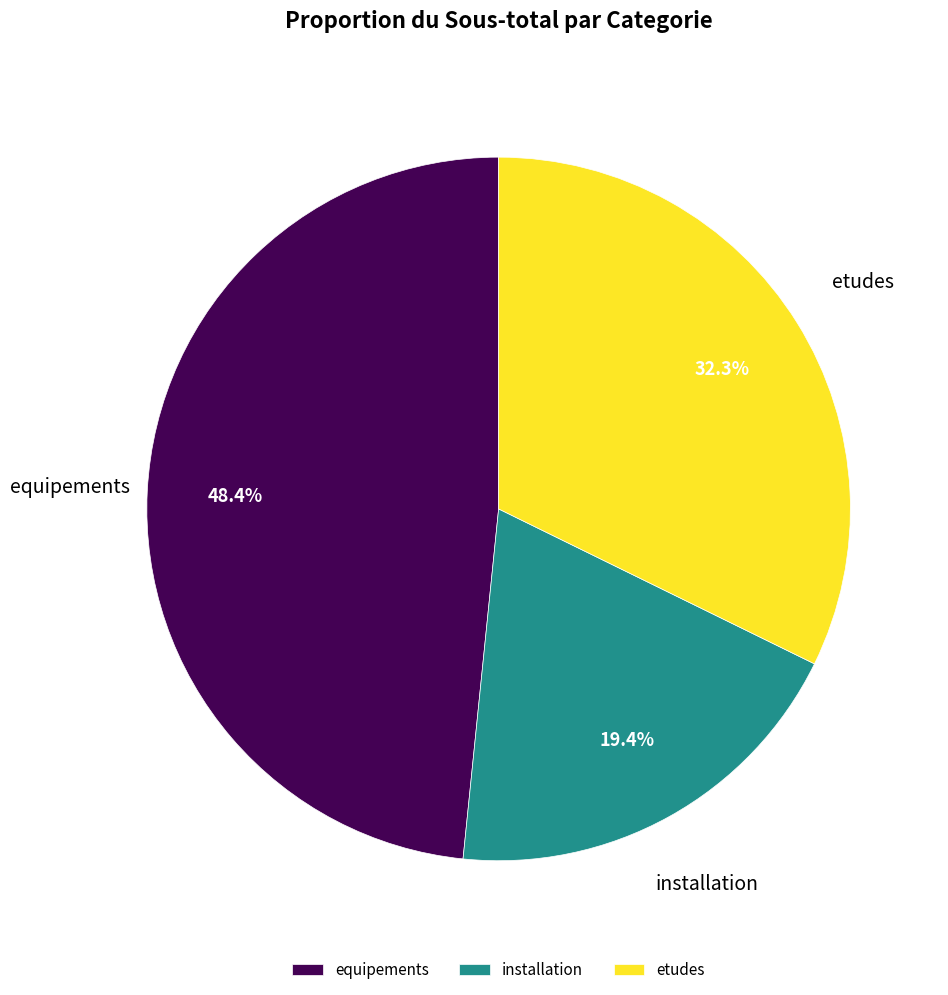

To the nearest percent, what is the combined percentage of equipements and installation?

68%